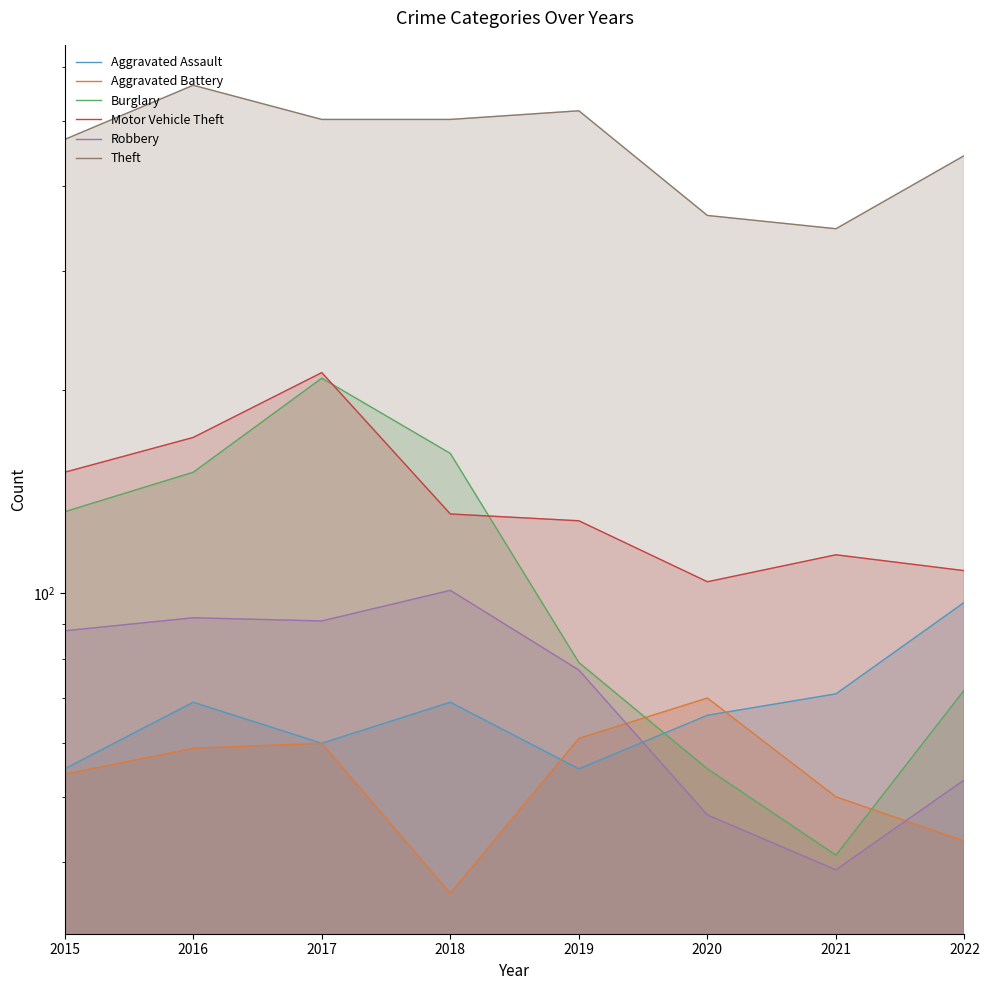

Which series has the largest total across all categories?

Theft